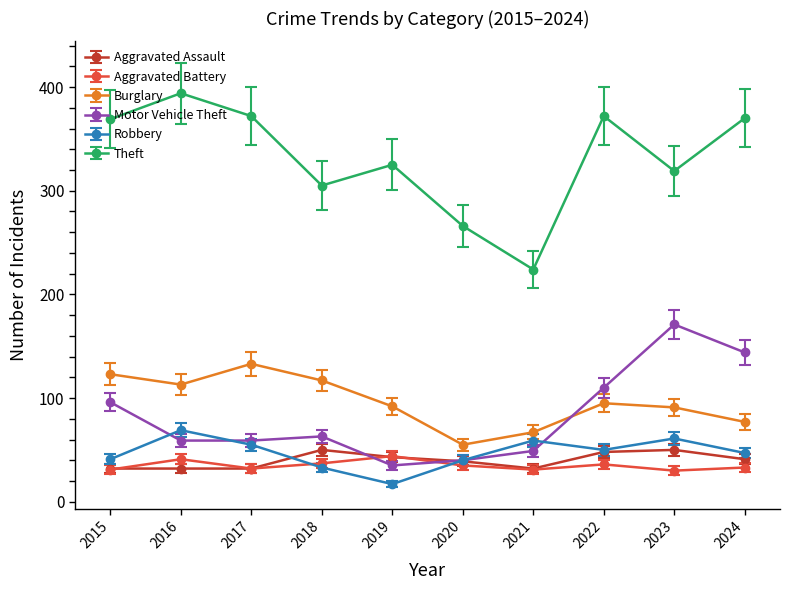

True or false: Aggravated Battery has a value of 31 at 2021.

True